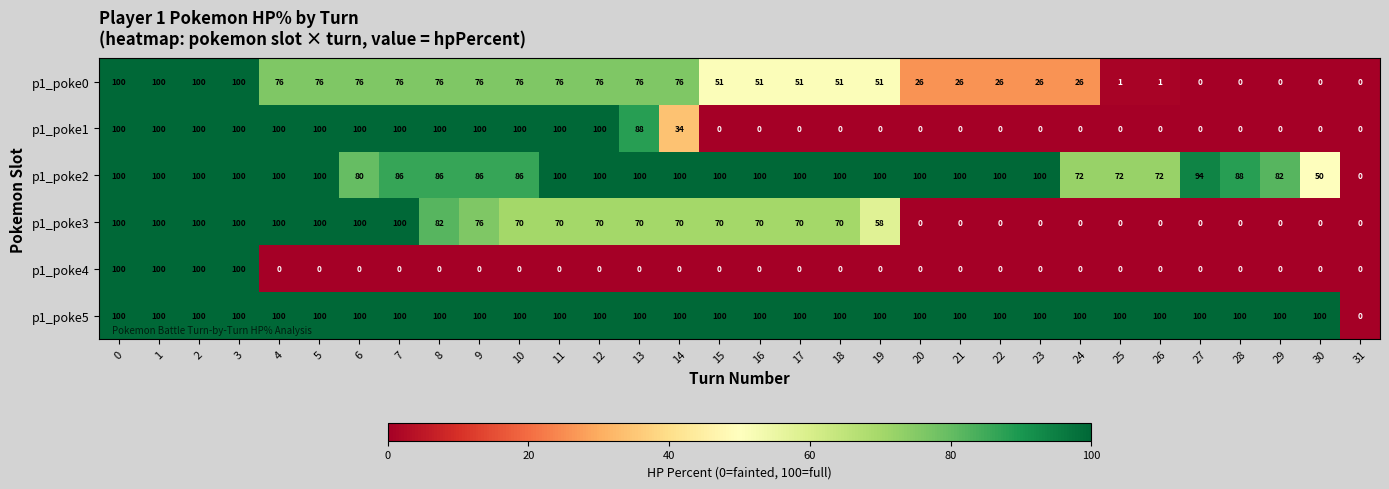

Read the p1_poke5 value at 27.

100